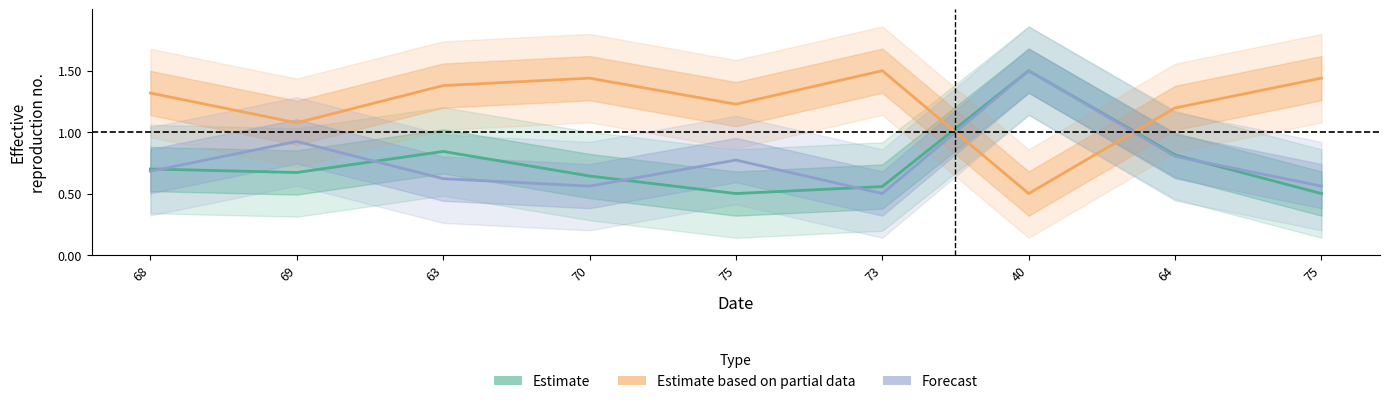

Reading right to left, extract all data points from this chart.

Estimate: 0.5	0.8	1.5	0.6	0.5	0.6	0.8	0.7	0.7
Estimate based on partial data: 1.4	1.2	0.5	1.5	1.2	1.4	1.4	1.1	1.3
Forecast: 0.6	0.8	1.5	0.5	0.8	0.6	0.6	0.9	0.7